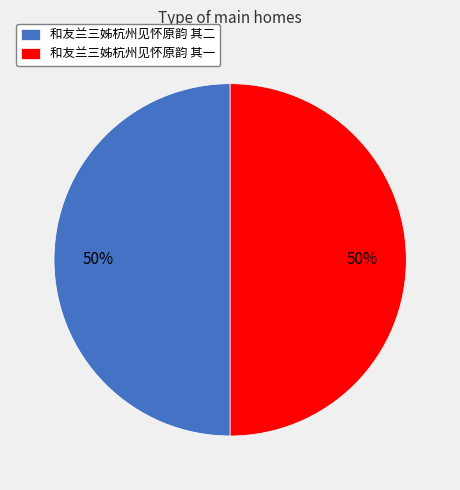

To the nearest percent, what is the combined percentage of 和友兰三姊杭州见怀原韵 其二 and 和友兰三姊杭州见怀原韵 其一?

100%